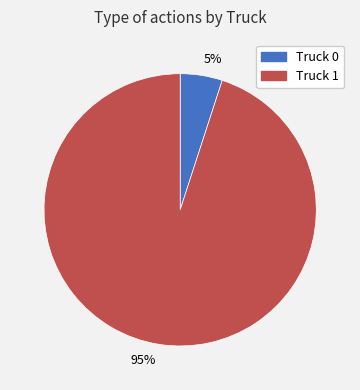

Rank the categories by value from lowest to highest.

Truck 0, Truck 1